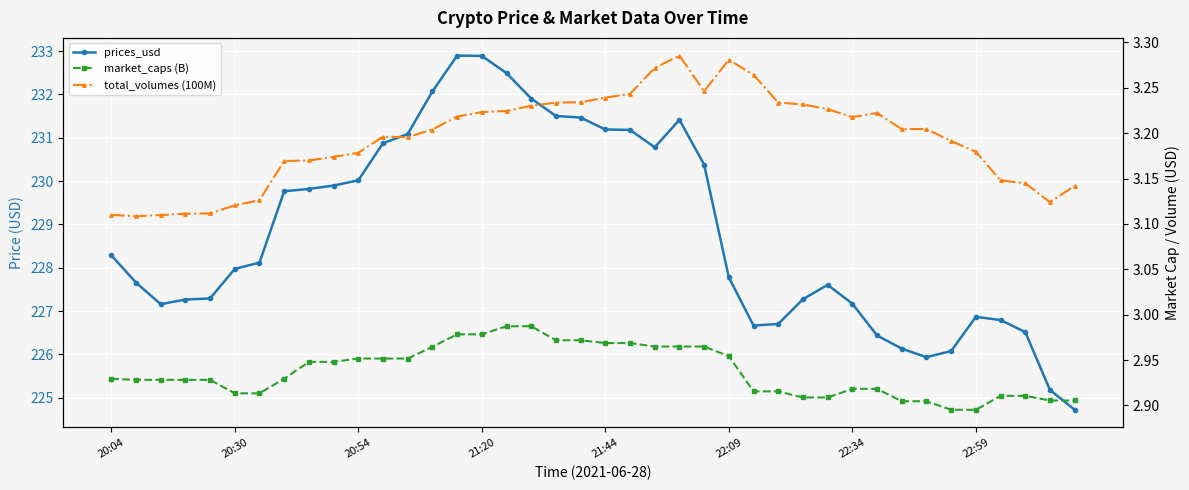

True or false: market_caps (B) has a value of 3.0 at 24.

True